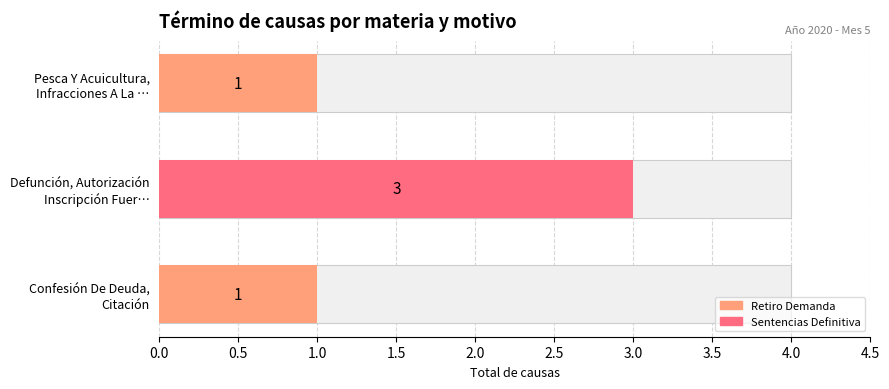

What is the average value?

2